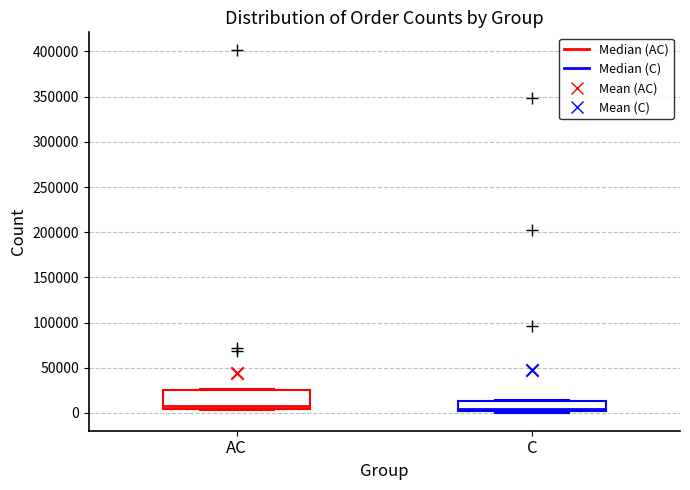

Comparing the boxes themselves (not the whiskers), which one is the tallest?

AC